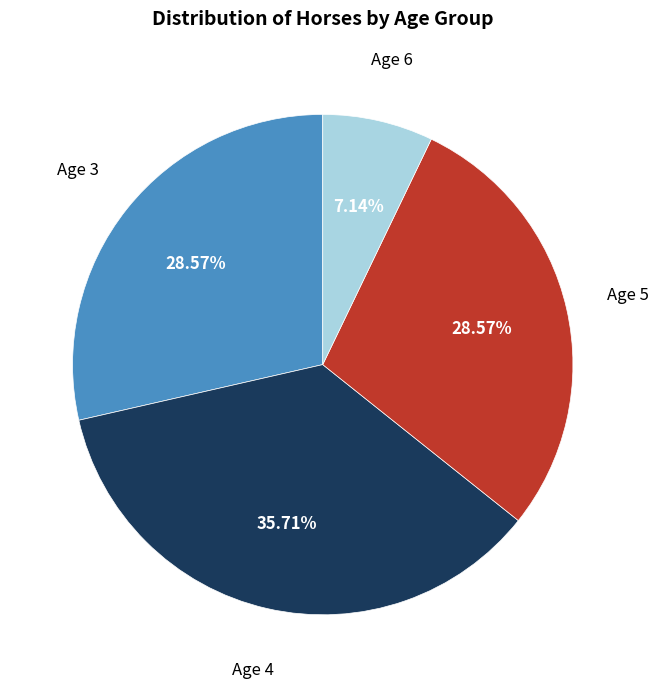

How many slices are in this pie chart?

4